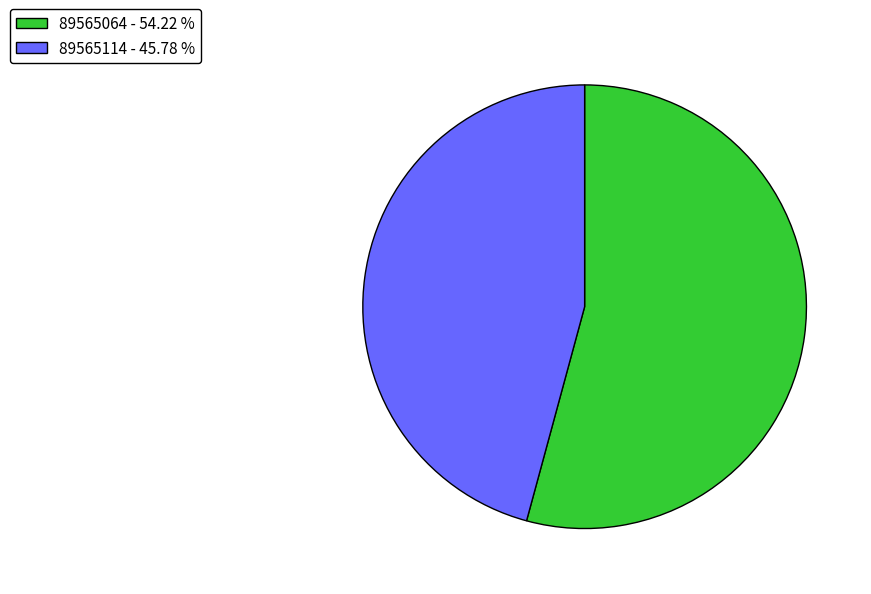

How many segments does this pie chart have?

2